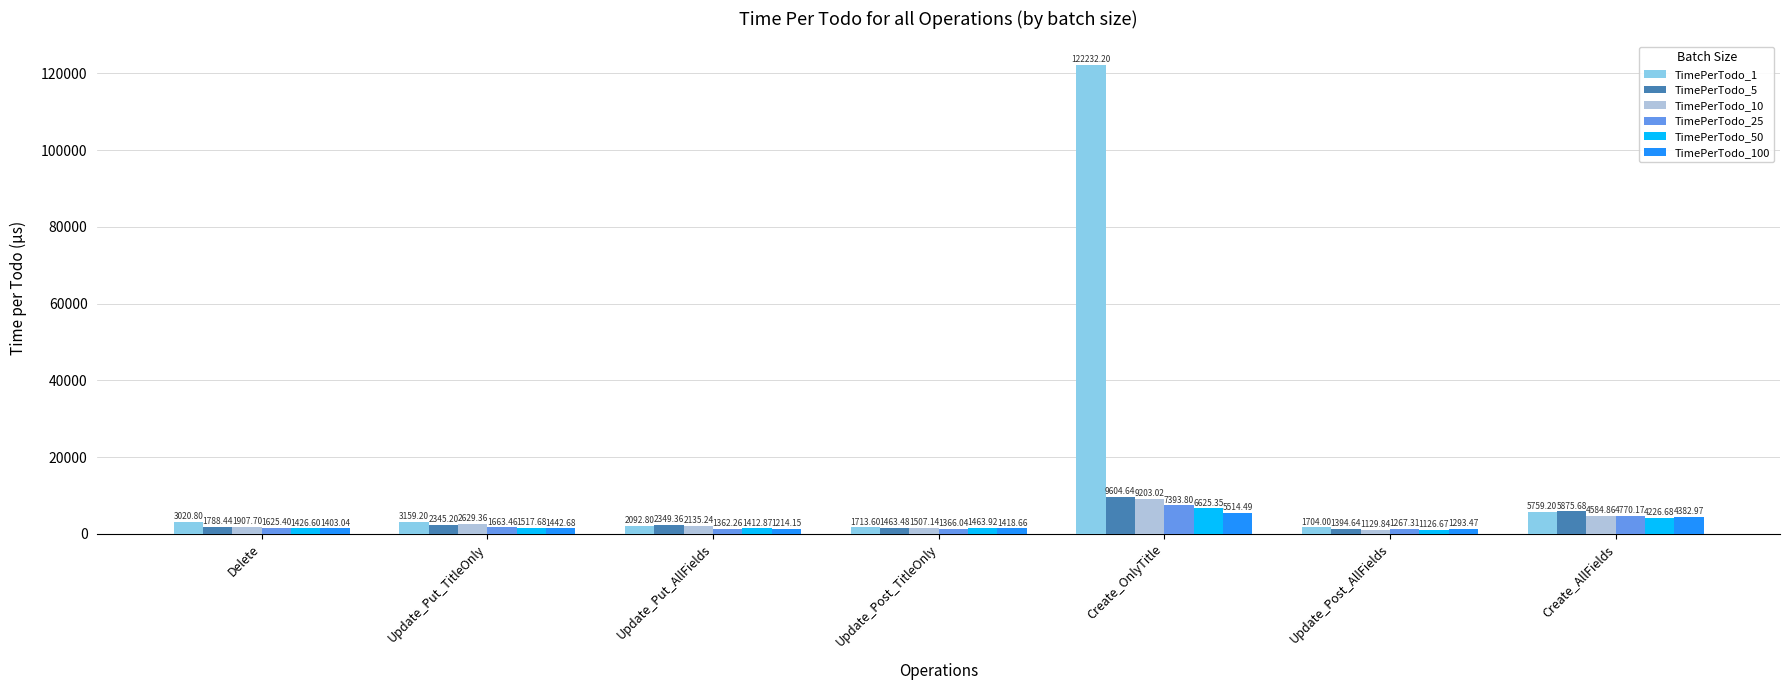

What is the spread (max minus min) of values at Create_OnlyTitle?

116717.7